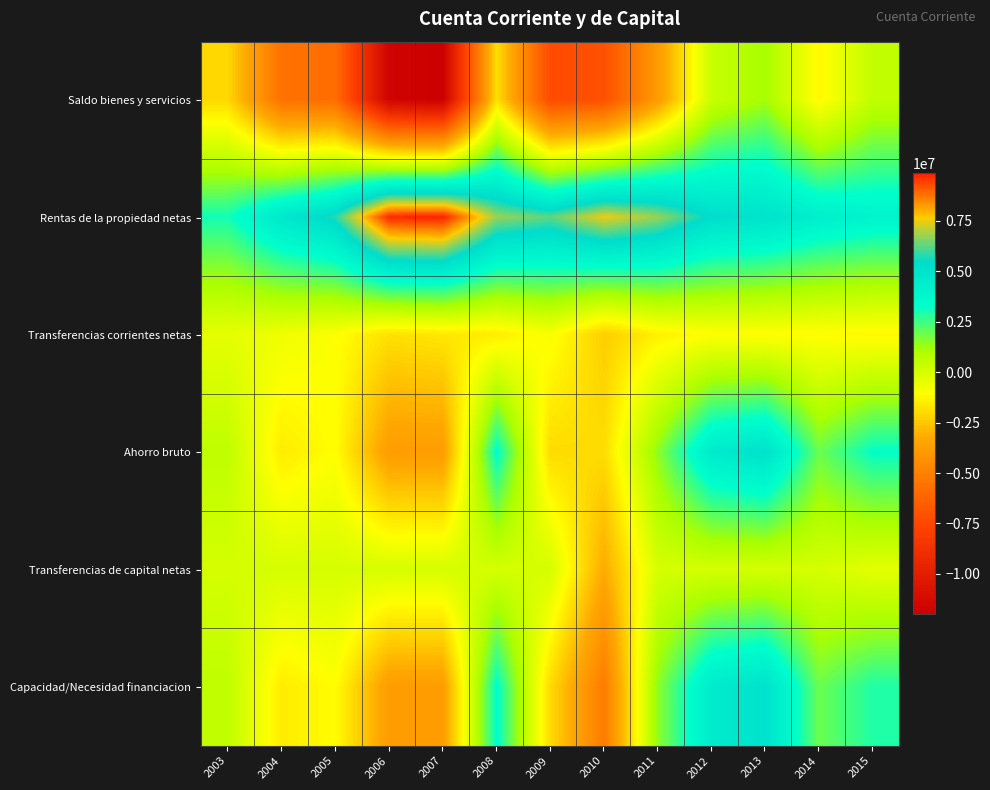

Between 2010 and 2015, which is larger?

2015